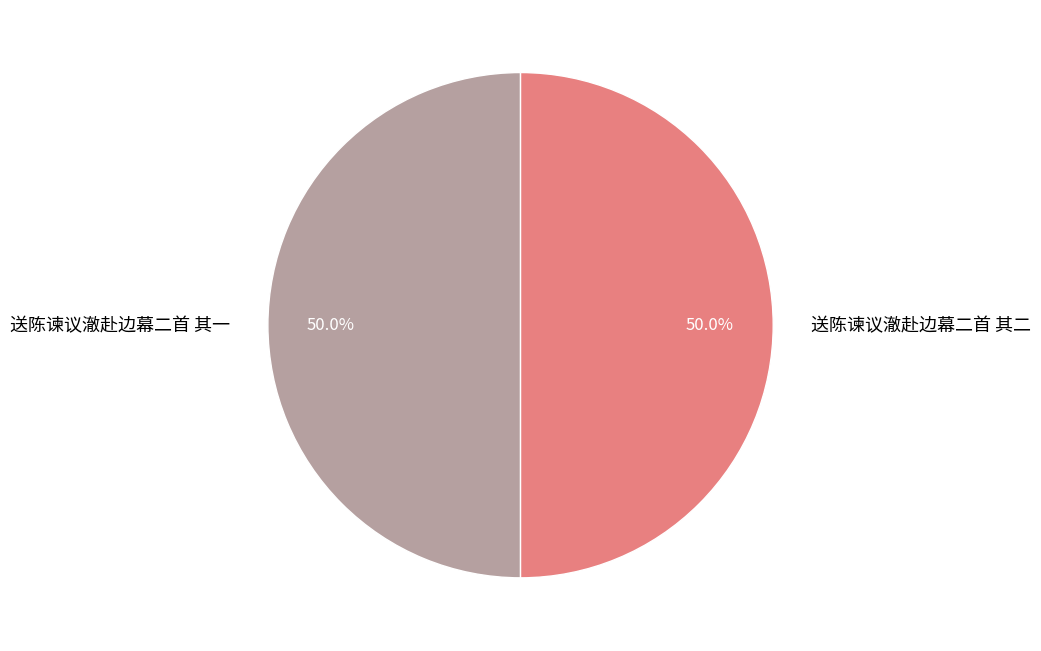

What is the ratio of the value at 送陈谏议澈赴边幕二首 其一 to the value at 送陈谏议澈赴边幕二首 其二?

1.0